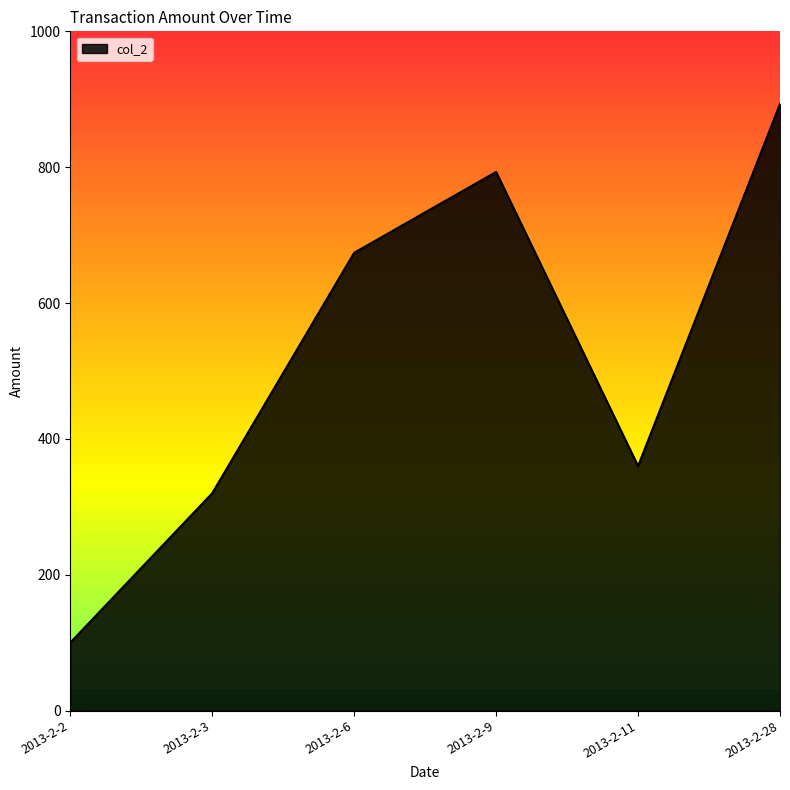

What is the difference between the maximum and minimum values?

793